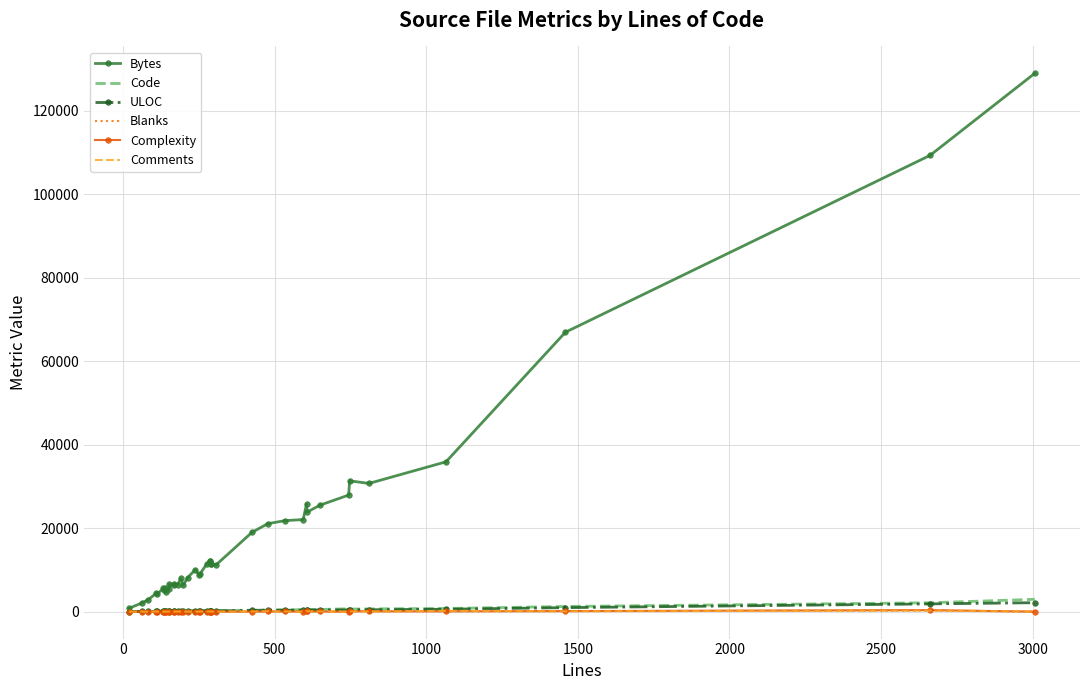

What is the maximum value shown in the chart?

128908